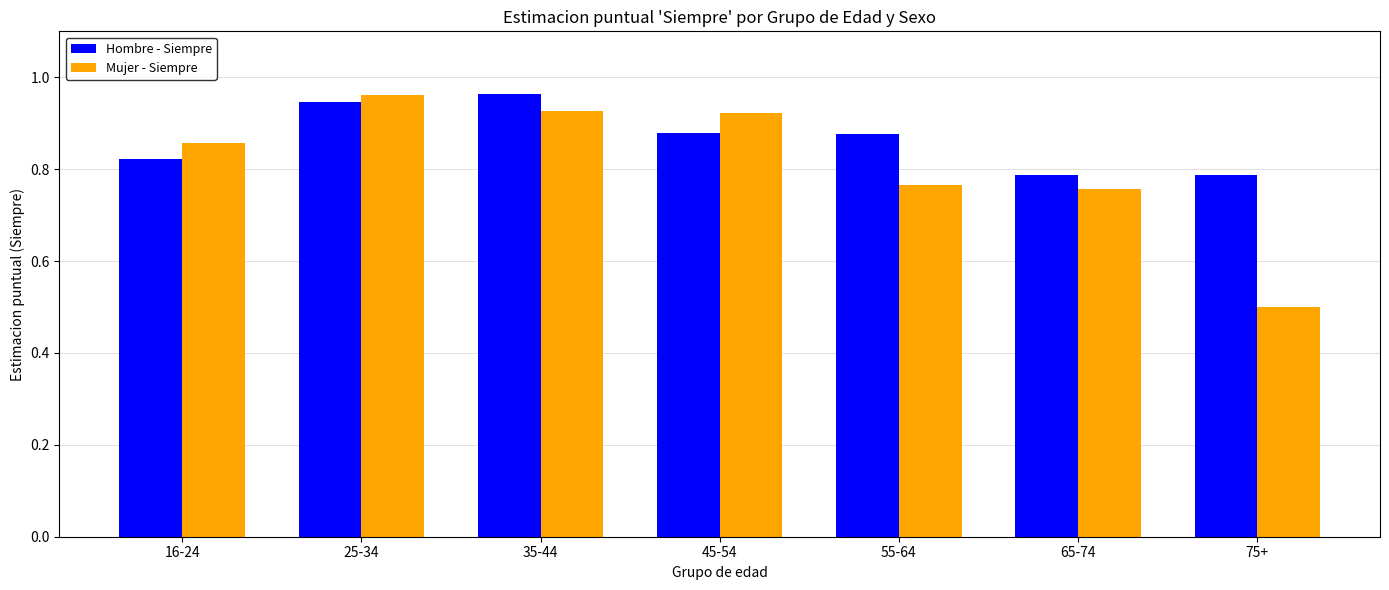

Which series has the largest total across all categories?

Hombre - Siempre